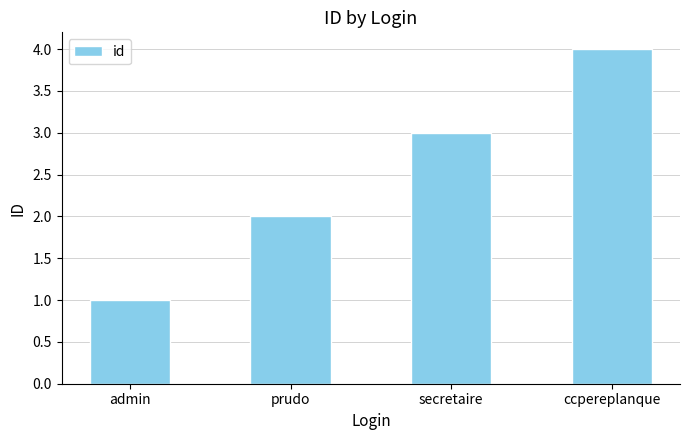

Where is the data nearest to the value 2?

prudo